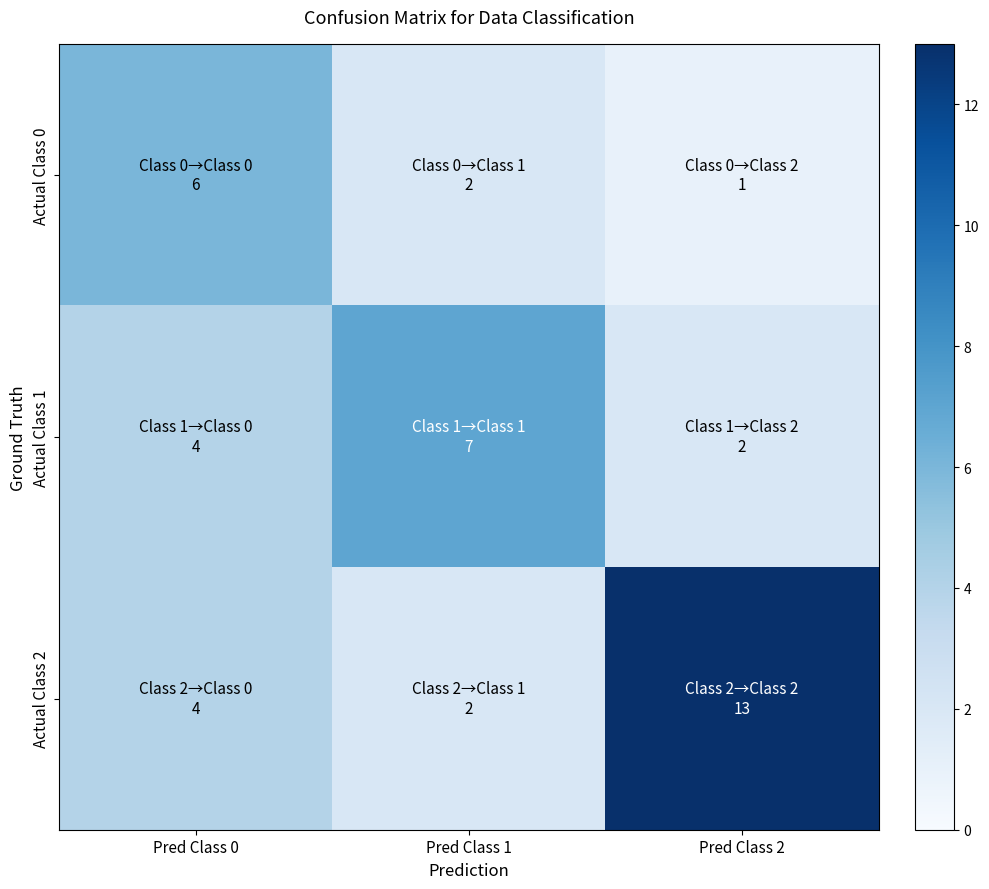

What is the spread (max minus min) of values at Pred Class 0?

2